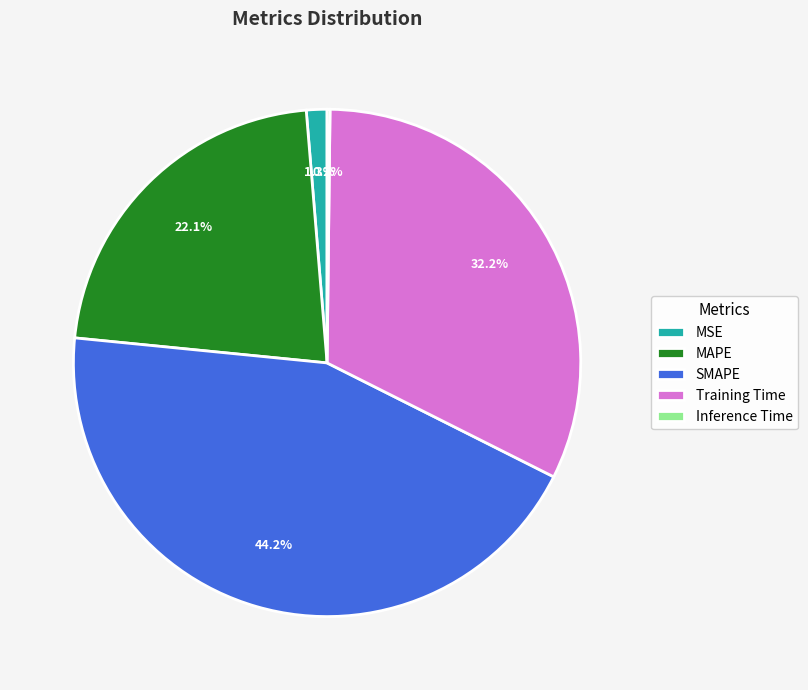

Which category has the biggest portion of the pie?

SMAPE